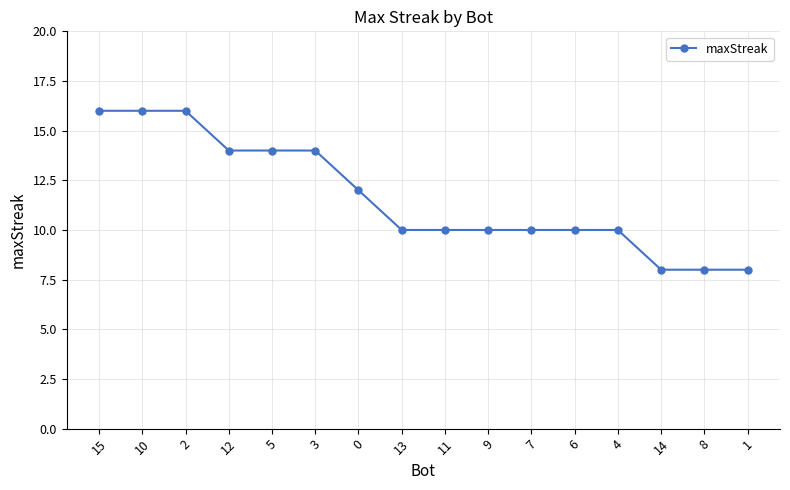

What is the maximum value shown in the chart?

16